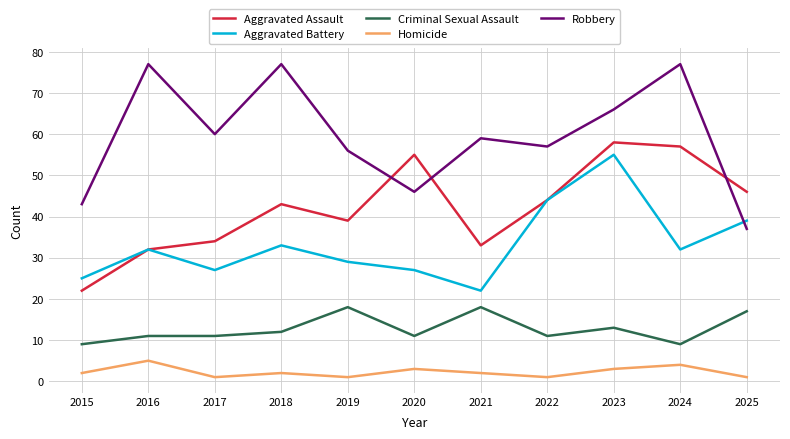

What is the greatest value displayed?

77